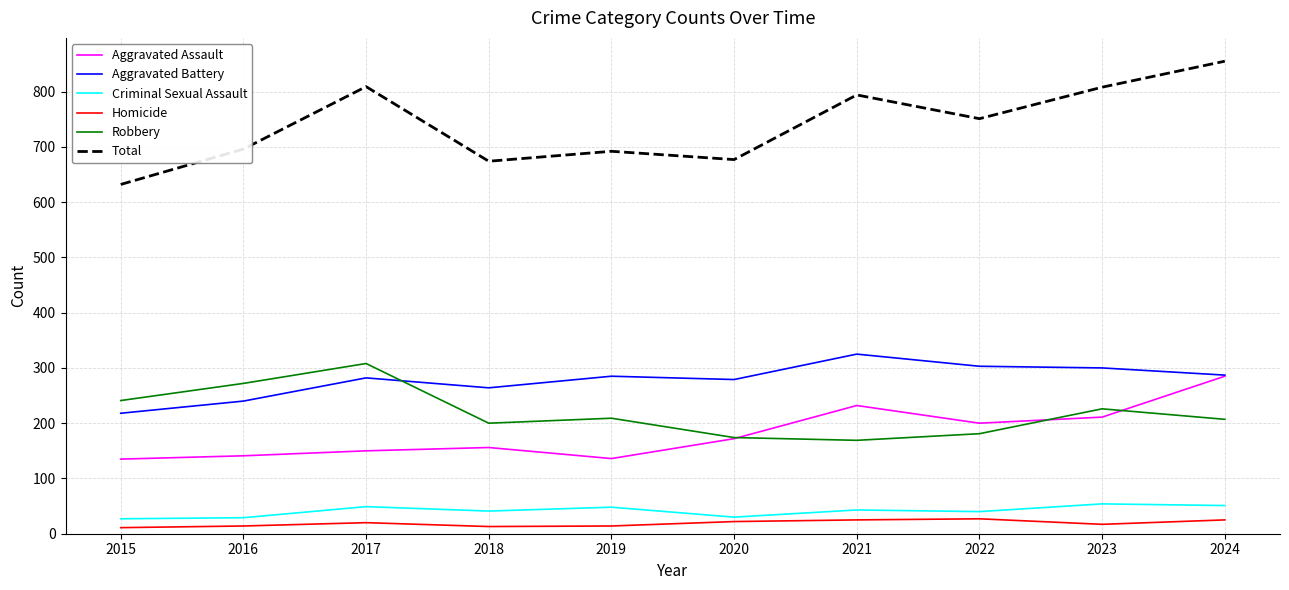

At 2018, list the series in order from smallest to largest.

Homicide, Criminal Sexual Assault, Aggravated Assault, Robbery, Aggravated Battery, Total